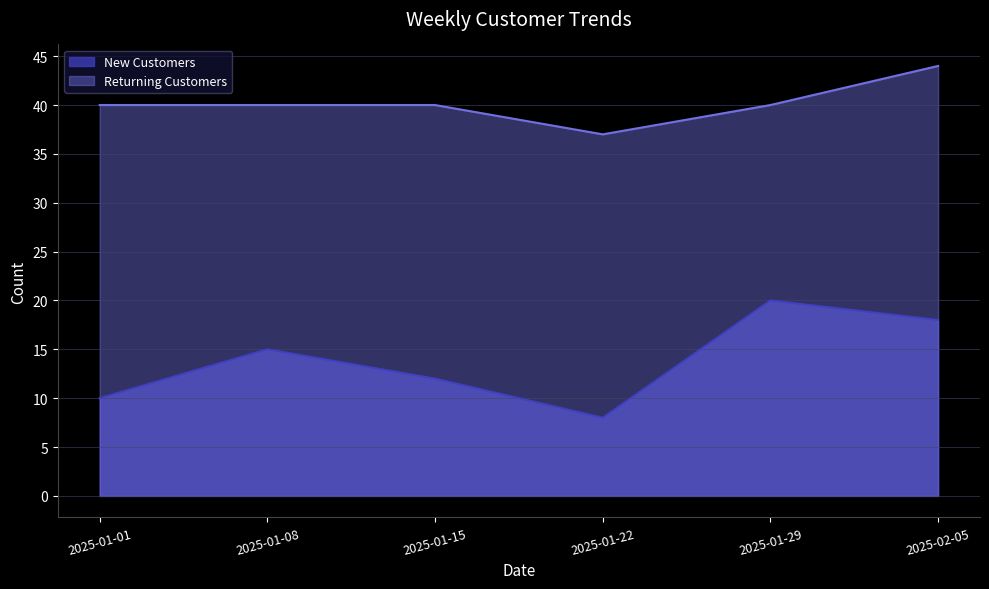

Reading left to right, list all the values displayed in this chart.

New Customers: 2025-01-01=10	2025-01-08=15	2025-01-15=12	2025-01-22=8	2025-01-29=20	2025-02-05=18
Returning Customers: 2025-01-01=40	2025-01-08=40	2025-01-15=40	2025-01-22=37	2025-01-29=40	2025-02-05=44